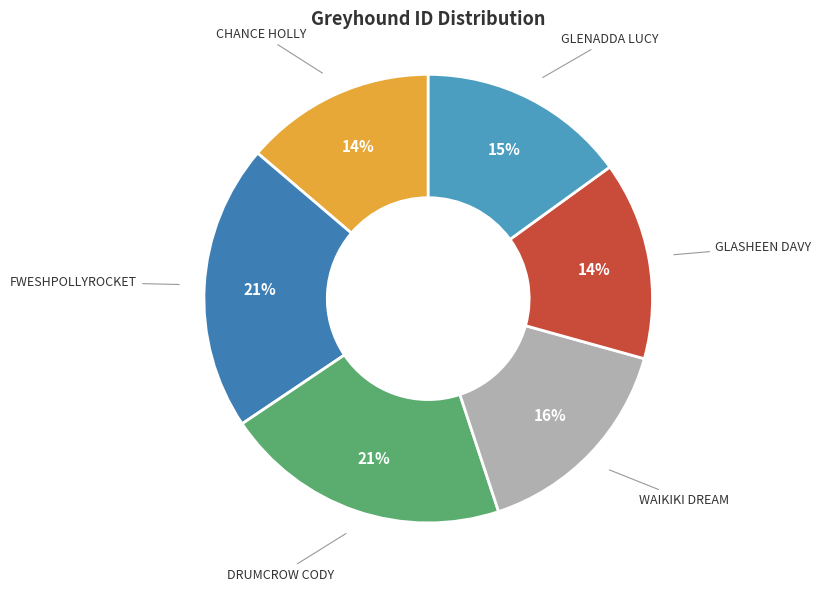

How many segments does this pie chart have?

6